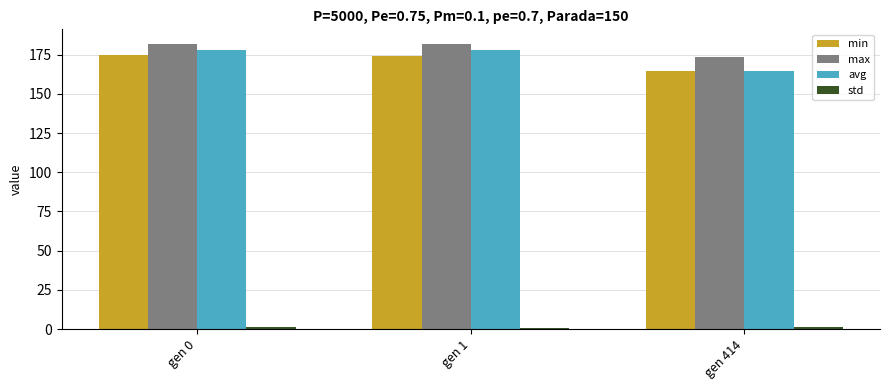

At how many categories does at least one series exceed 127?

3